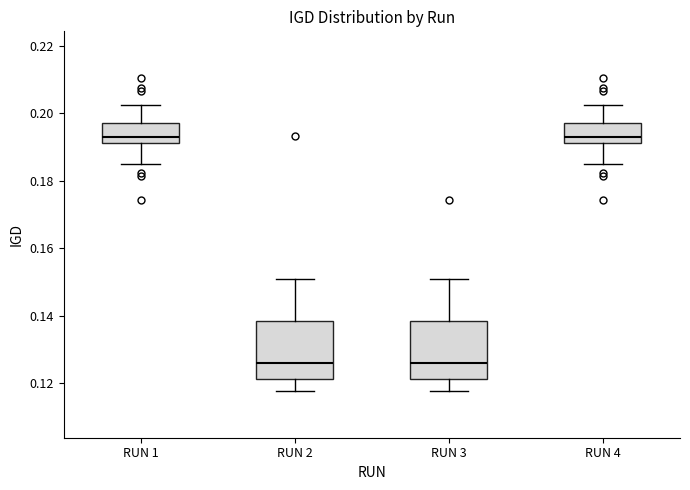

Reading left to right, read every box against the y-axis: the position of its median line, the range the box covers, and the ends of its whiskers. The values are not printed on the chart, so give them approximately, as read against the axis.

RUN 1: median 0.192 (just above the box's lower edge), box 0.192 to 0.198, whiskers 0.184 to 0.202
RUN 2: median 0.126, box 0.122 to 0.138, whiskers 0.118 to 0.150
RUN 3: median 0.126, box 0.122 to 0.138, whiskers 0.118 to 0.150
RUN 4: median 0.192 (just above the box's lower edge), box 0.192 to 0.198, whiskers 0.184 to 0.202